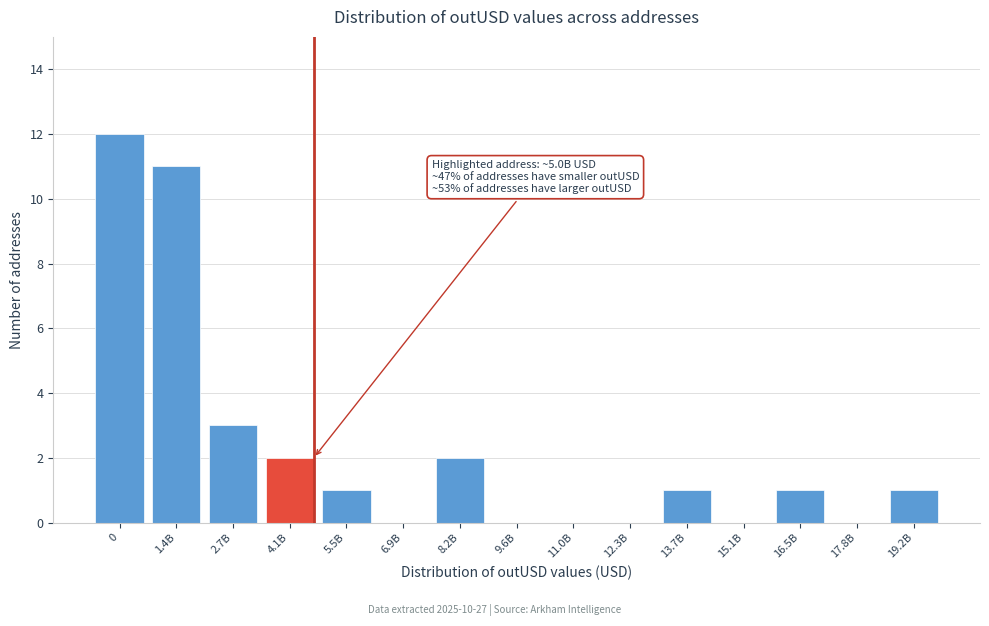

Reading left to right, transcribe all the data shown in this chart.

0=12	1.4B=11	2.7B=3	4.1B=2	5.5B=1	6.9B=0	8.2B=2	9.6B=0	11.0B=0	12.3B=0	13.7B=1	15.1B=0	16.5B=1	17.8B=0	19.2B=1